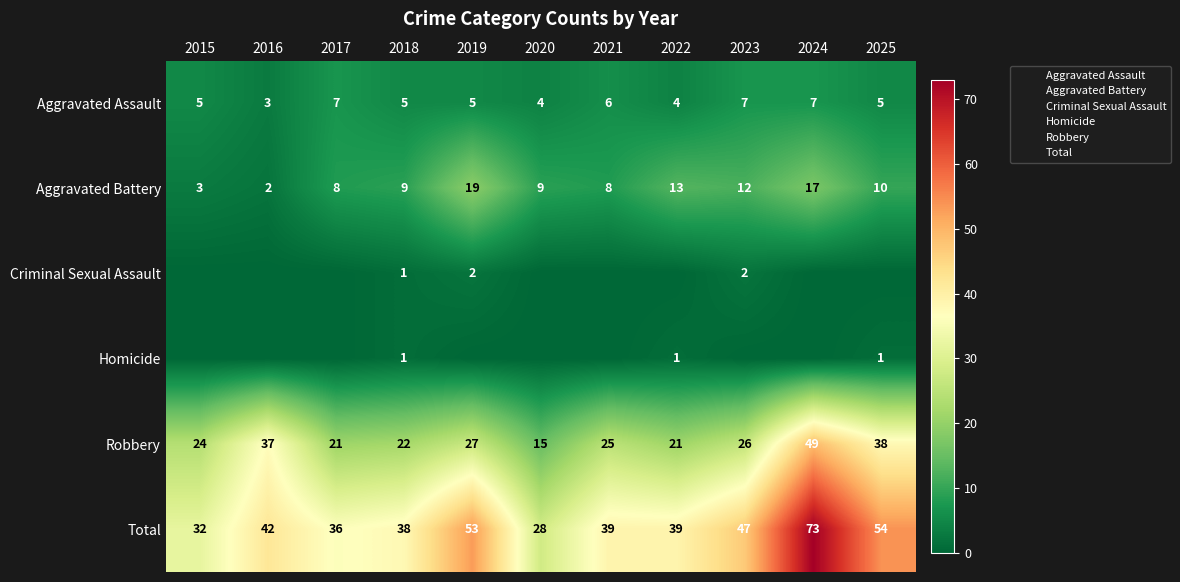

Rank the categories by Robbery value from lowest to highest.

2020, 2017, 2022, 2018, 2015, 2021, 2023, 2019, 2016, 2025, 2024